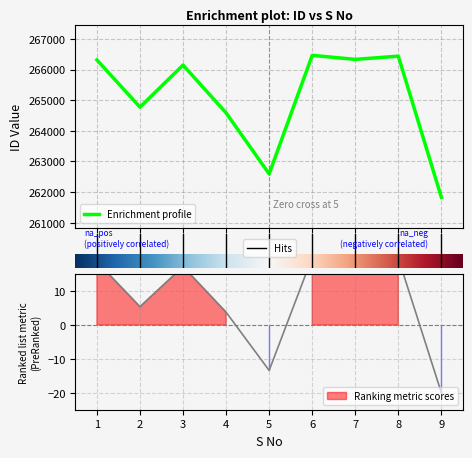

Reading left to right, list all the values displayed in this chart.

1=266316	2=264775	3=266148	4=264587	5=262595	6=266466	7=266334	8=266440	9=261830